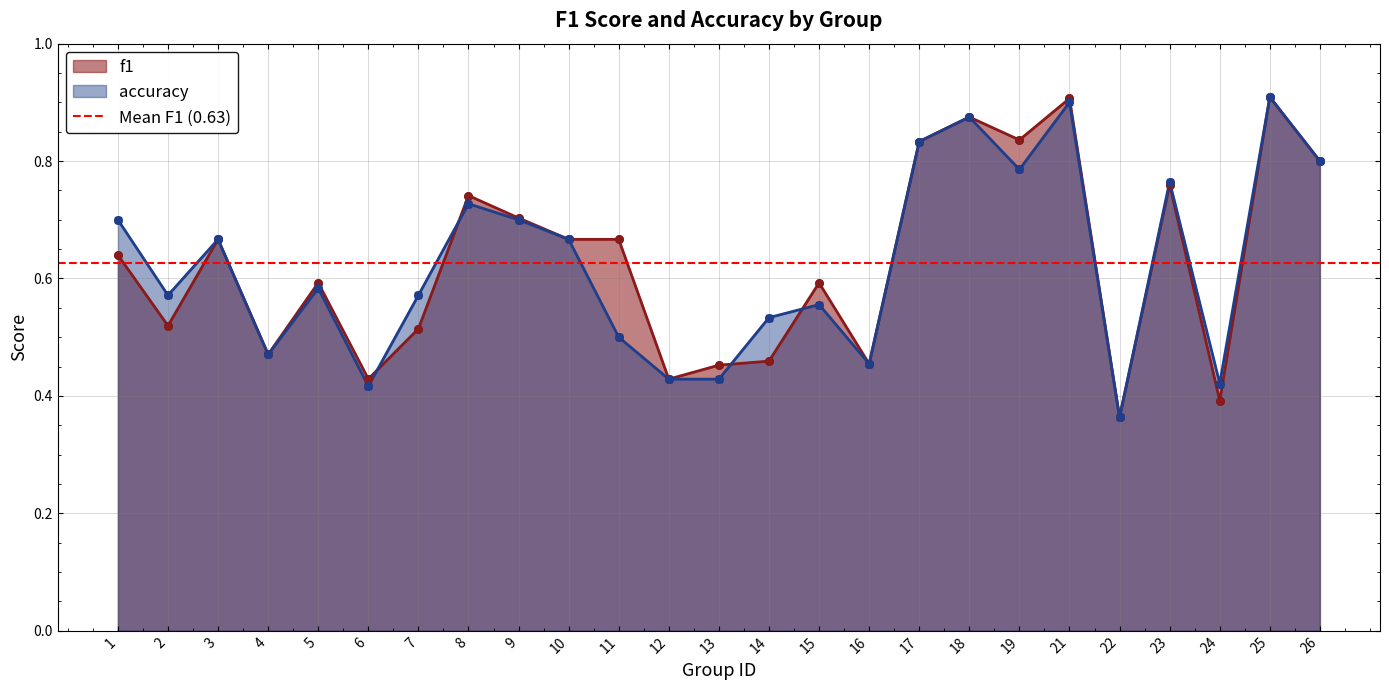

What is the total value across all series at 19?

1.6